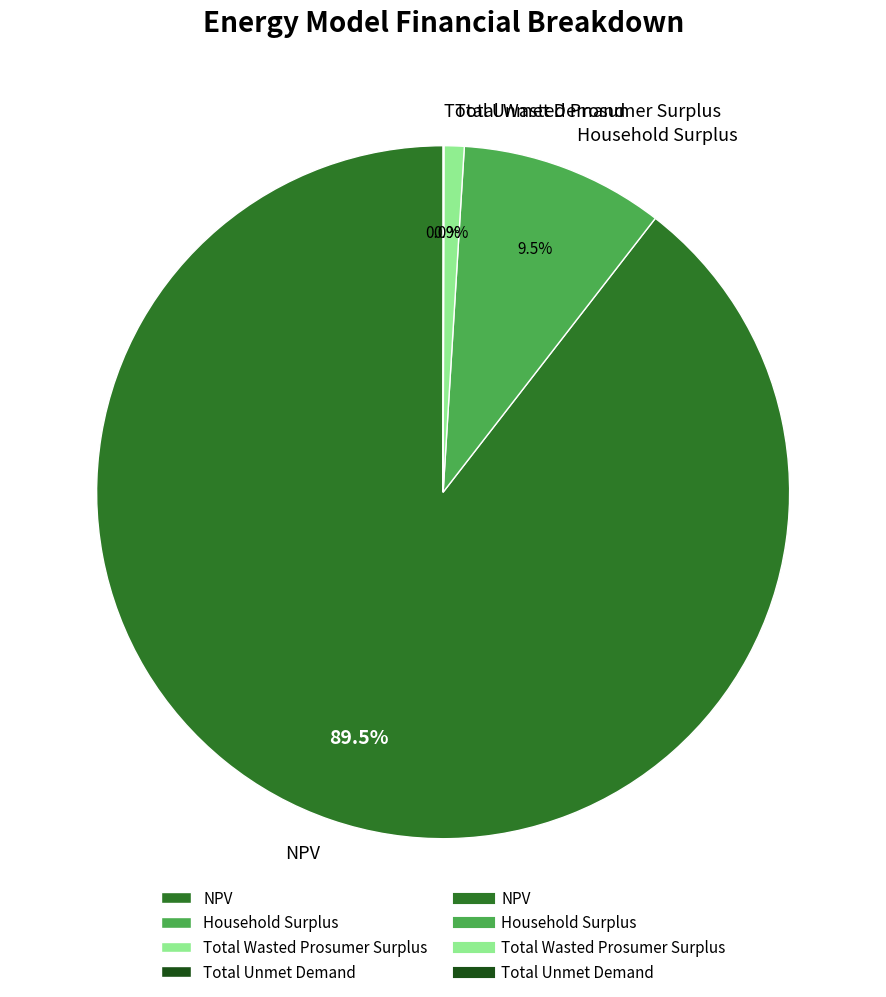

Which slice is the largest?

NPV